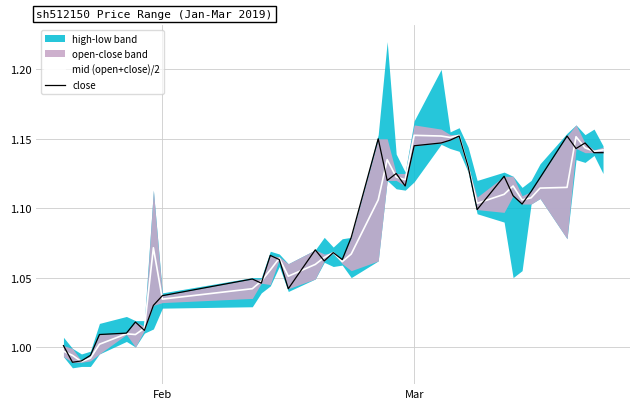

The value of mid (open+close)/2 at Feb is 1.5. True or false?

False